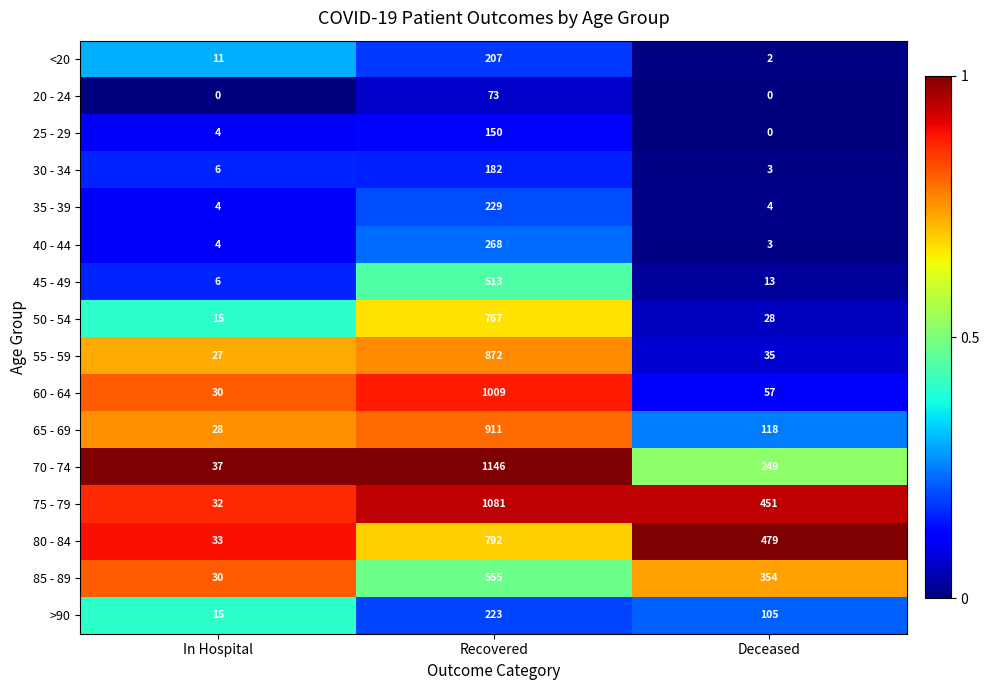

What is the total value across all series at In Hospital?

282